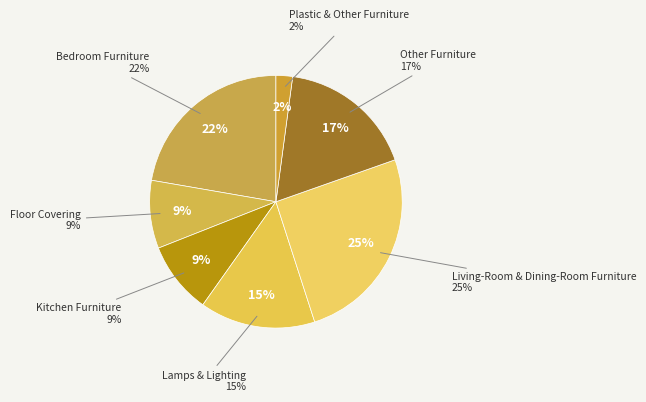

Is Other Furniture the majority of the pie?

No